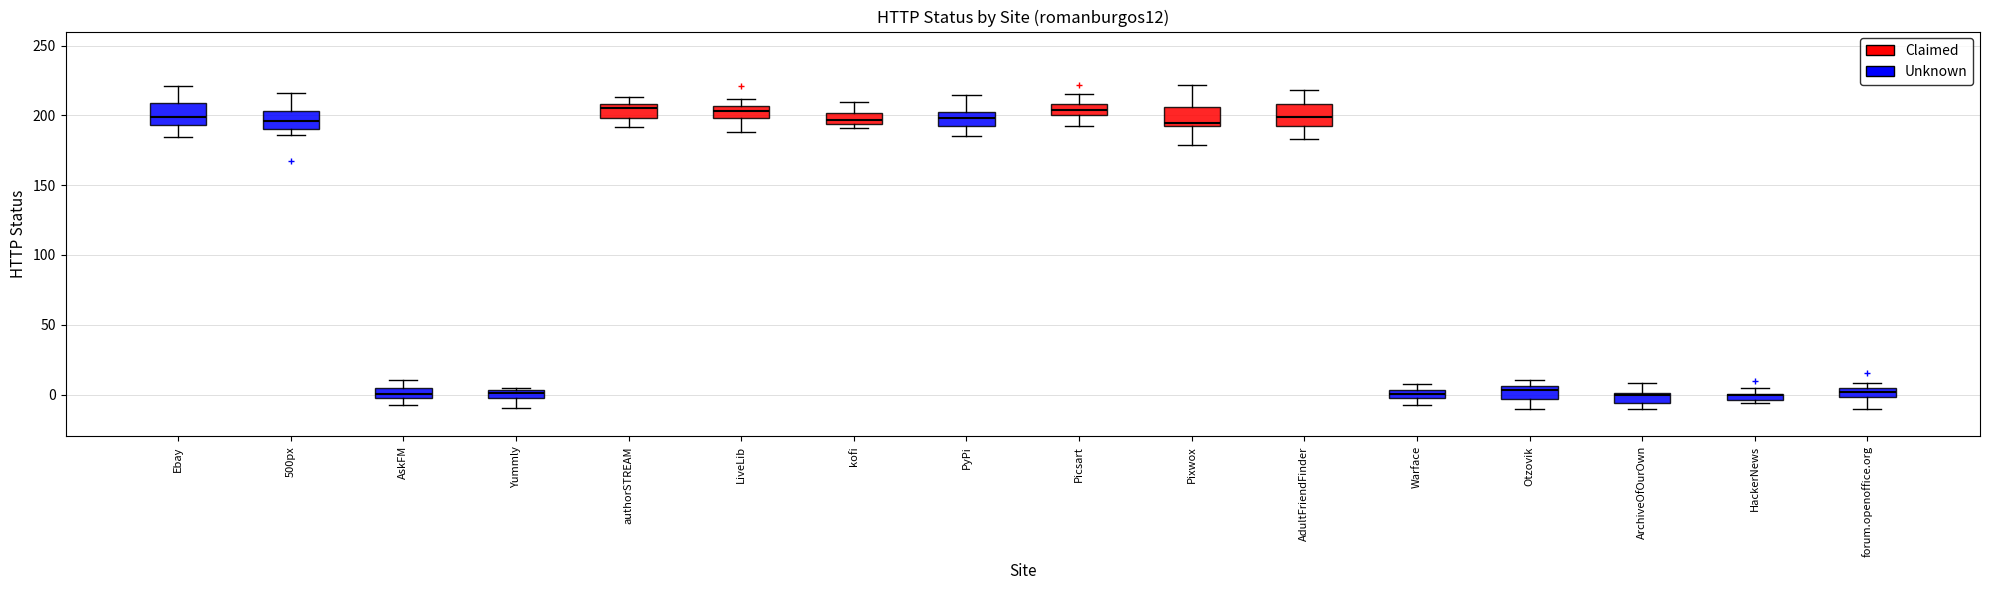

Where is the upper edge of the box for forum.openoffice.org on the y-axis? The values are not printed on the chart, so give them approximately, as read against the axis.

5